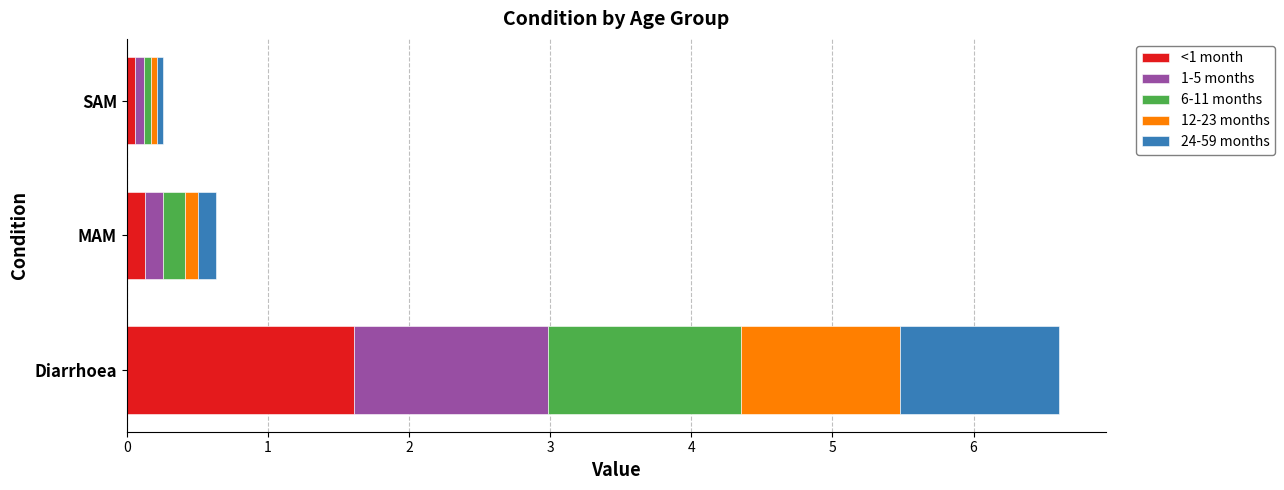

At which label does <1 month reach its peak?

Diarrhoea